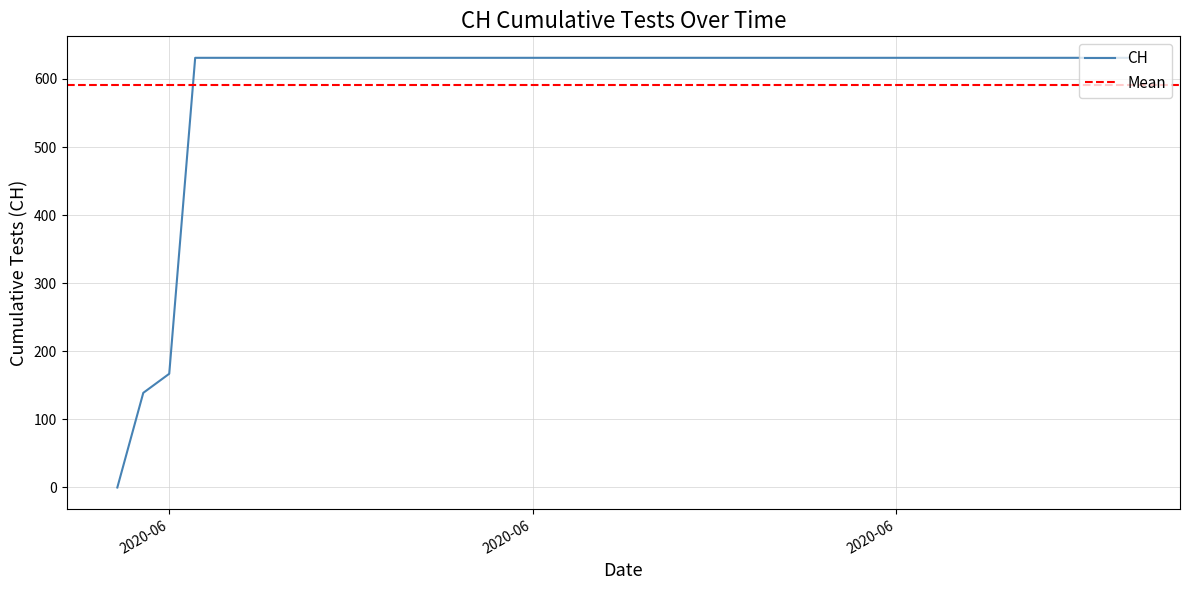

Where is the data nearest to the value 315?

2020-06